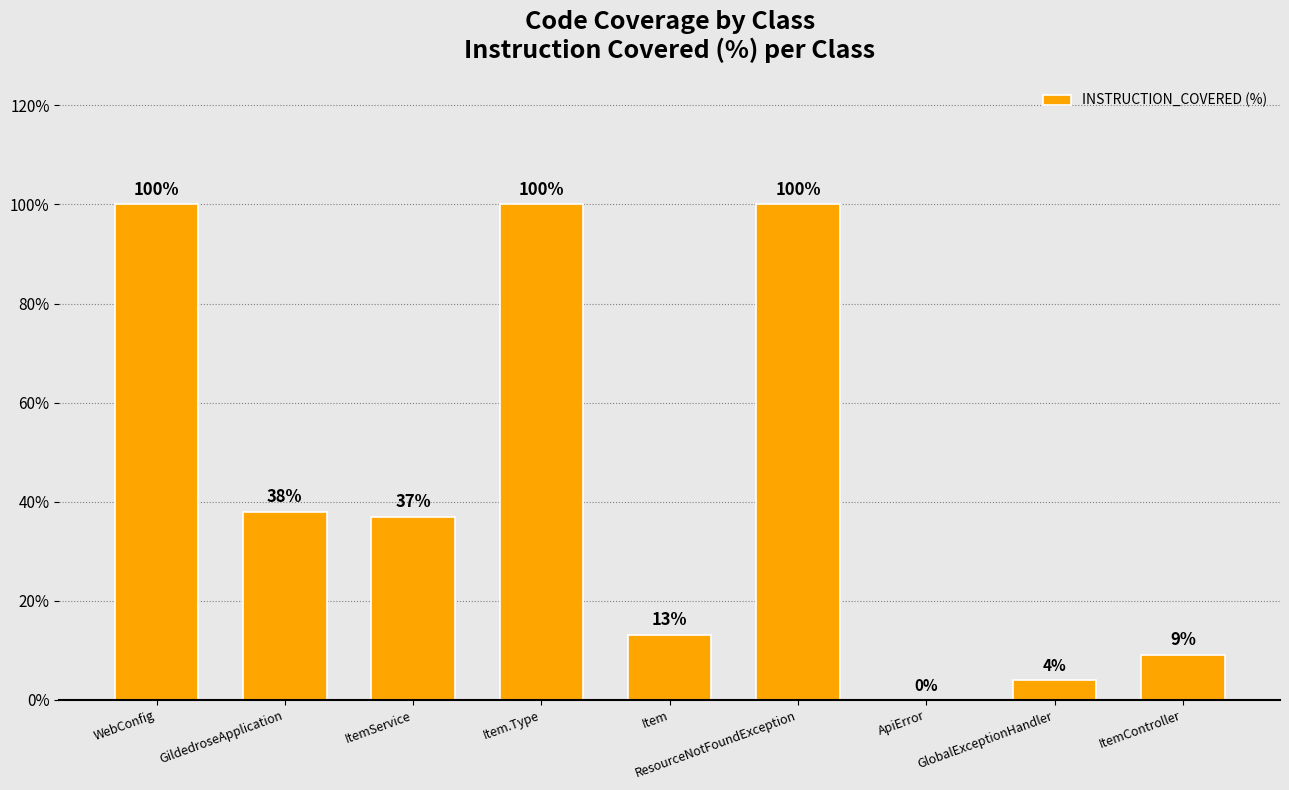

What is the sum of all values?

401